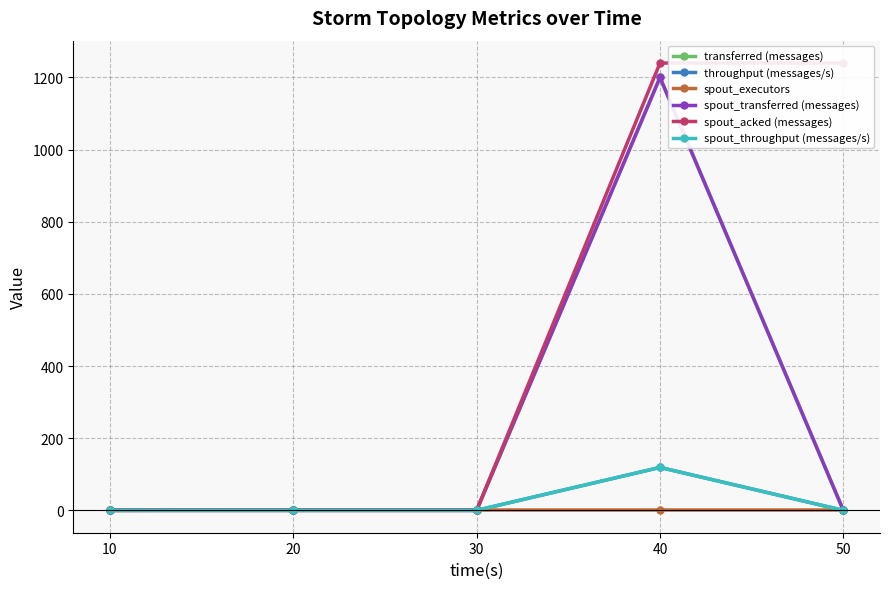

Between 10 and 40, which is larger?

40